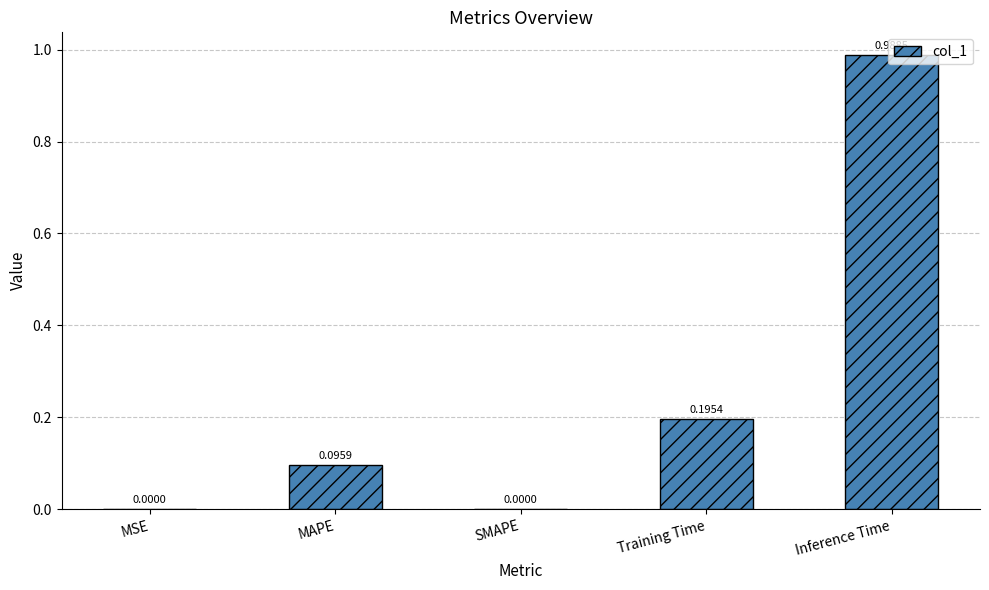

What is the change in value from SMAPE to Inference Time?

+1.0